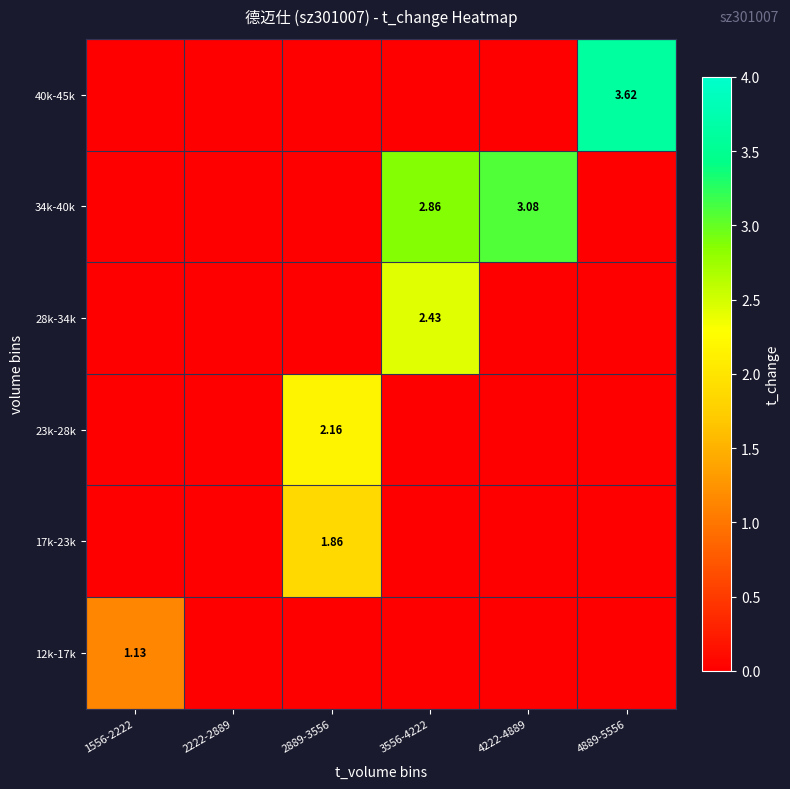

What is the total value across all series at 4222-4889?

3.1